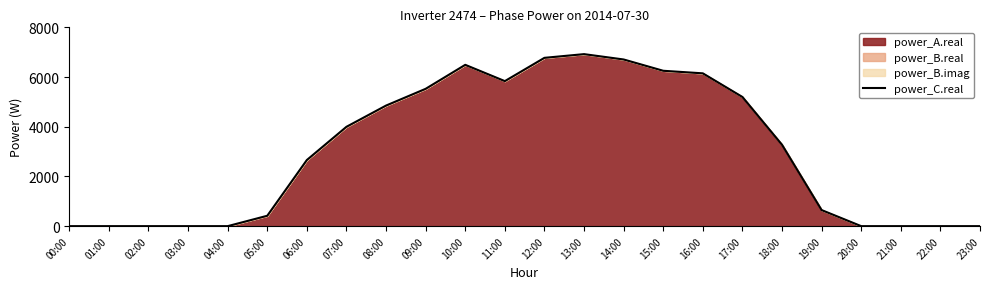

What is the difference between the maximum and second lowest values?

6921.5